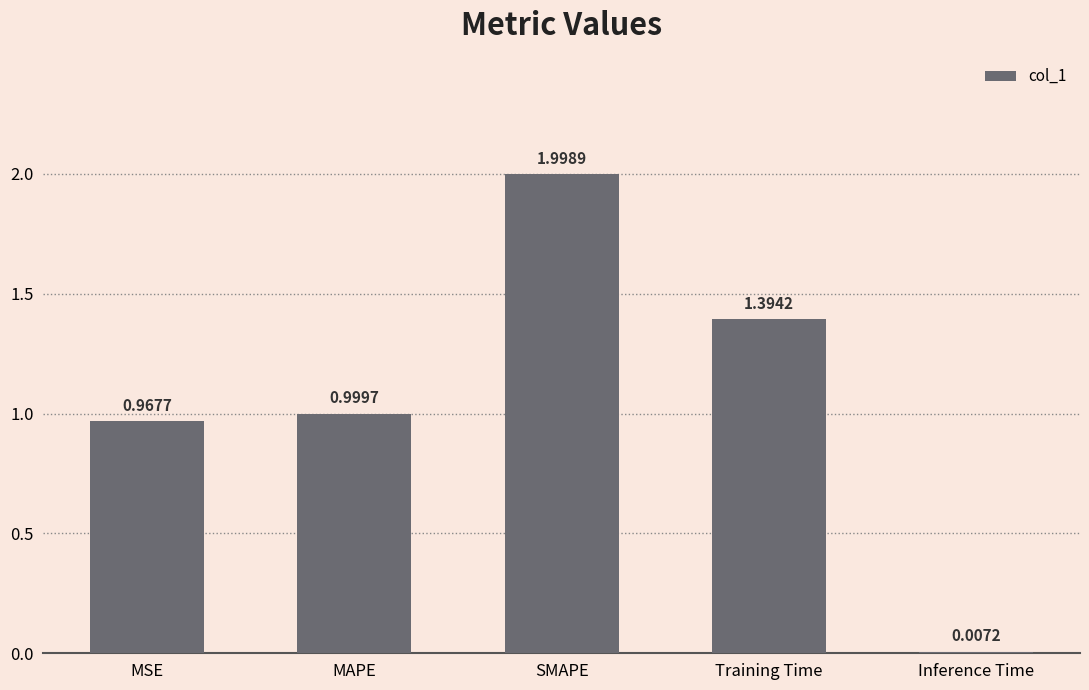

What is the sum of the values at MSE and Training Time?

2.4